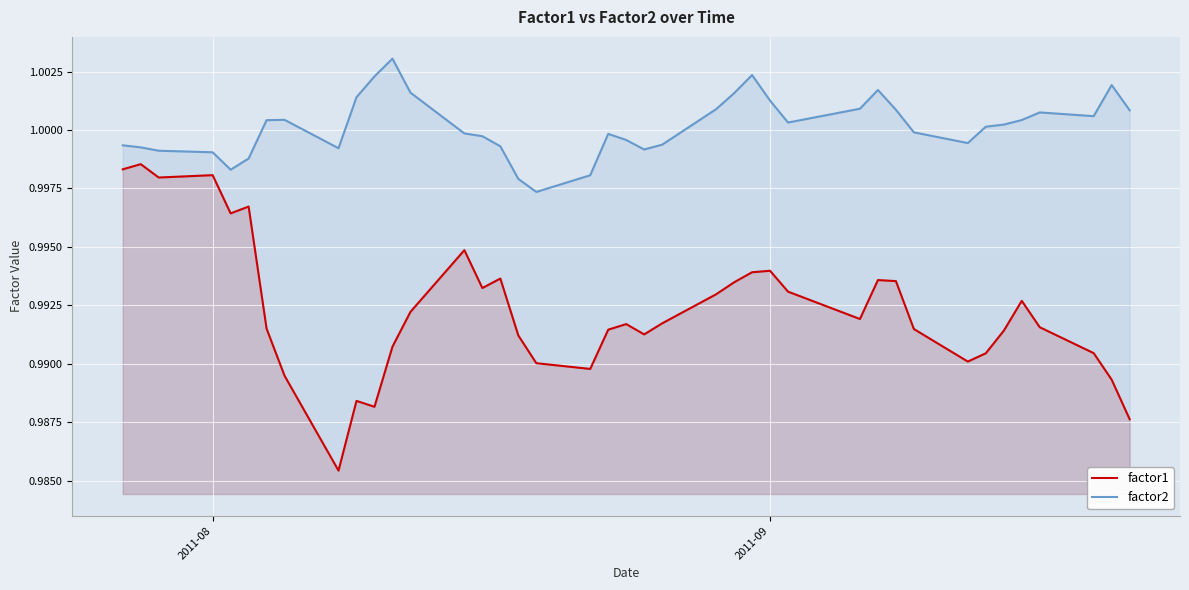

How many interior local peaks does the factor1 series have?

10